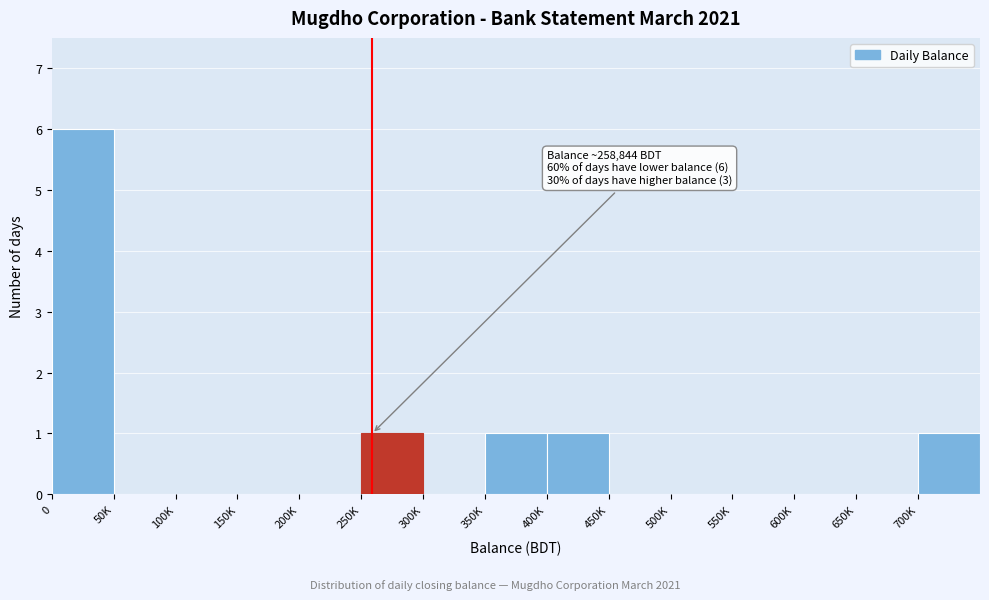

Reading left to right, what are all the values shown in this chart?

0=6	50K=0	100K=0	150K=0	200K=0	250K=1	300K=0	350K=1	400K=1	450K=0	500K=0	550K=0	600K=0	650K=0	700K=1